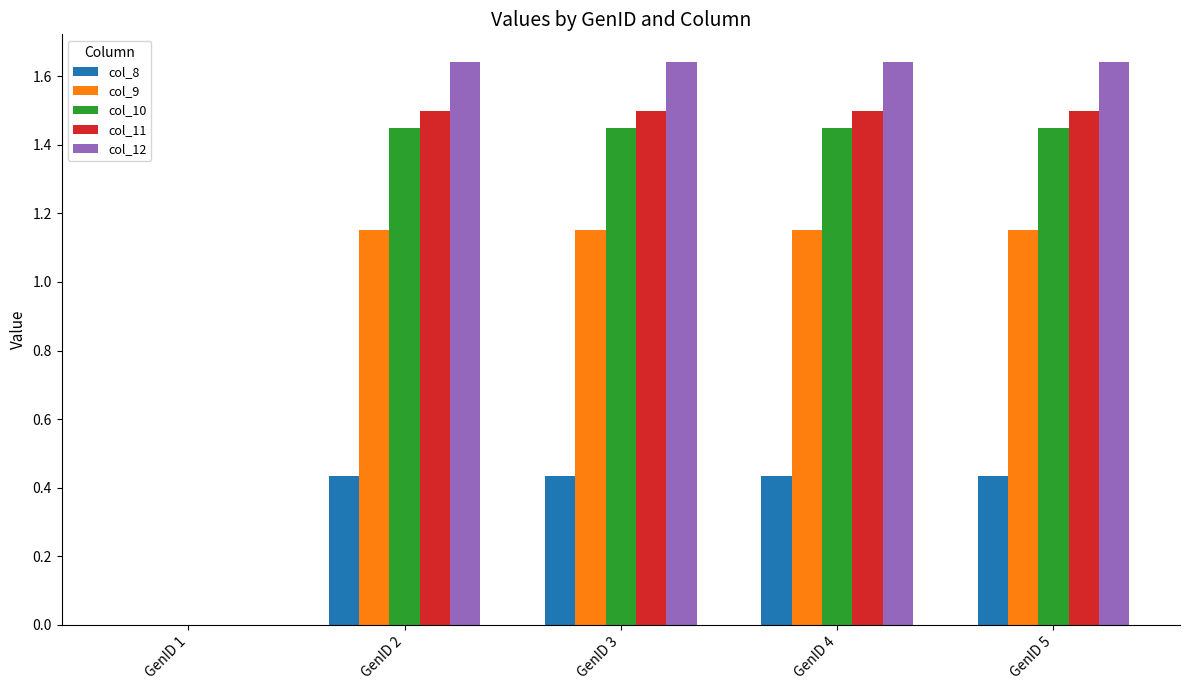

What is the total value across all series at GenID 5?

6.2